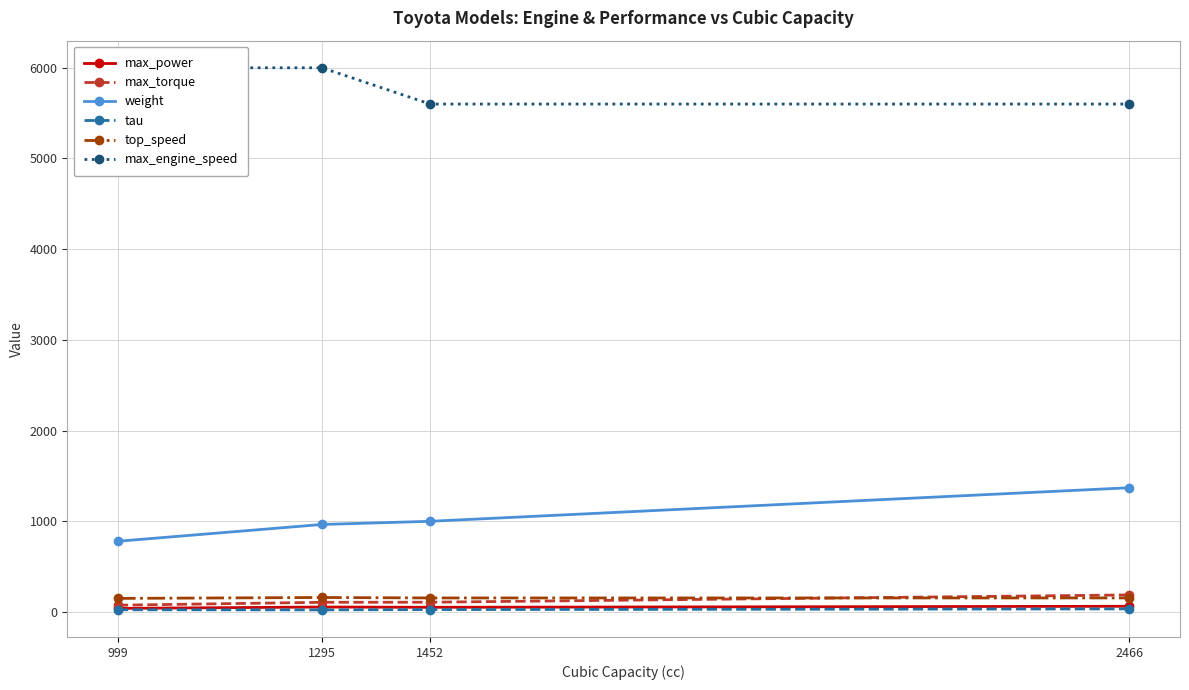

Read the max_torque value at 1452.

108.0